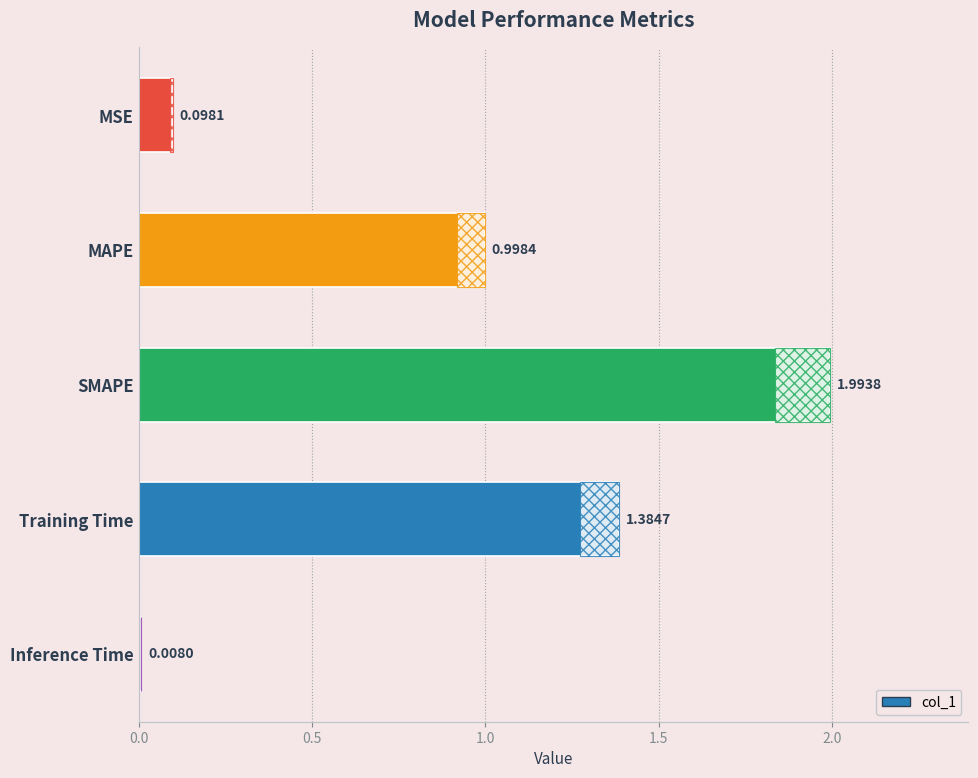

Between Inference Time and MSE, which is larger?

MSE